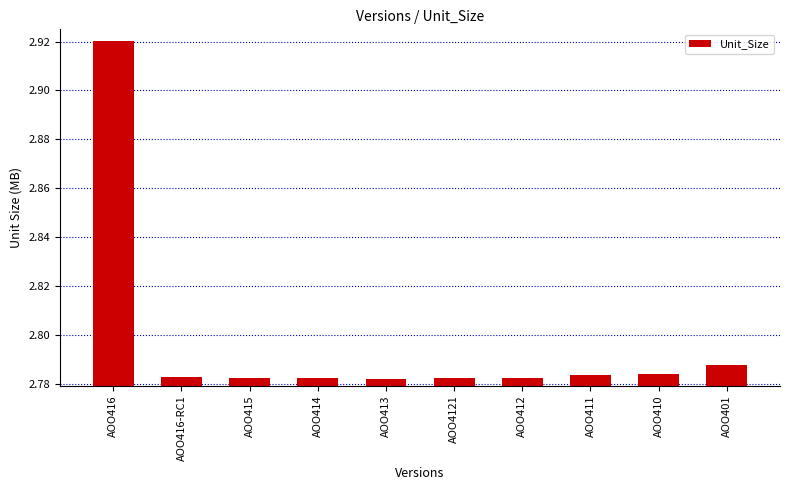

Count the values in the range 2 to 3.

10